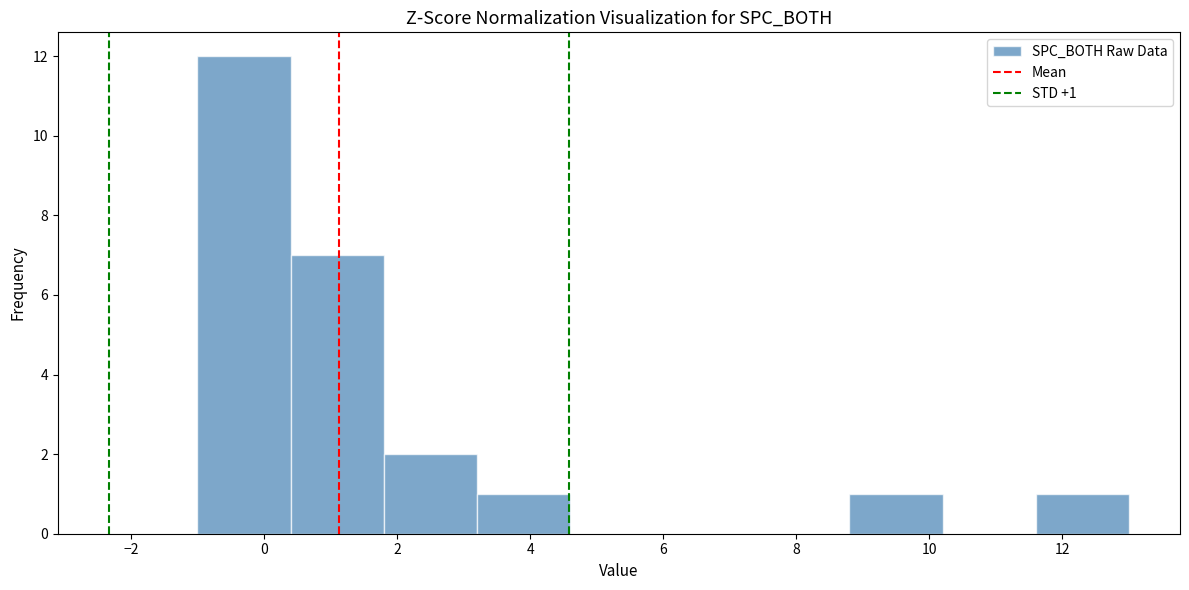

Over which range of the x-axis is the bar tallest?

-1.0 to 0.4